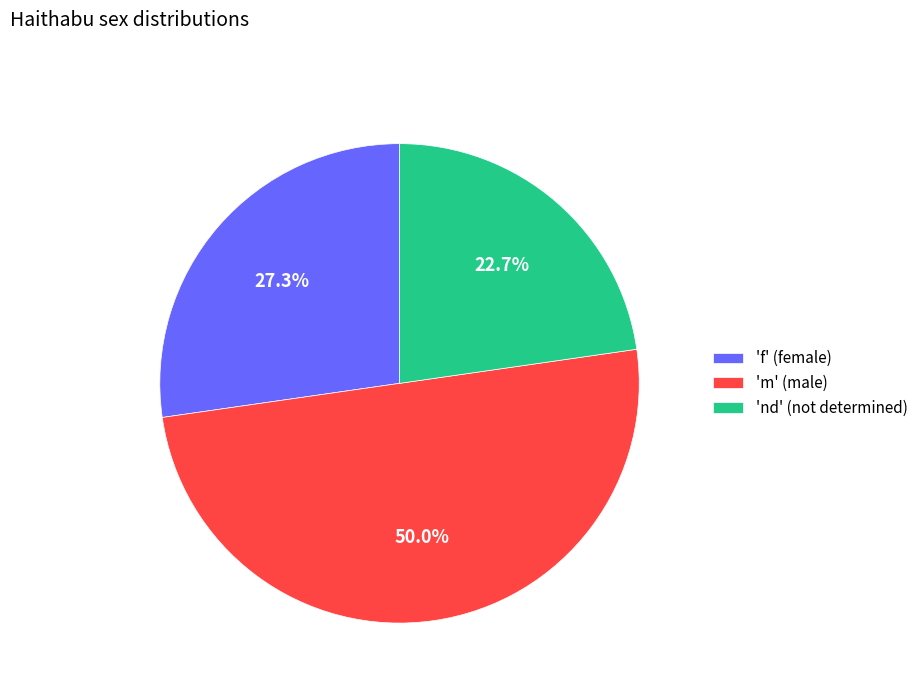

To the nearest percent, what is the difference between the largest and smallest slice percentages?

27%